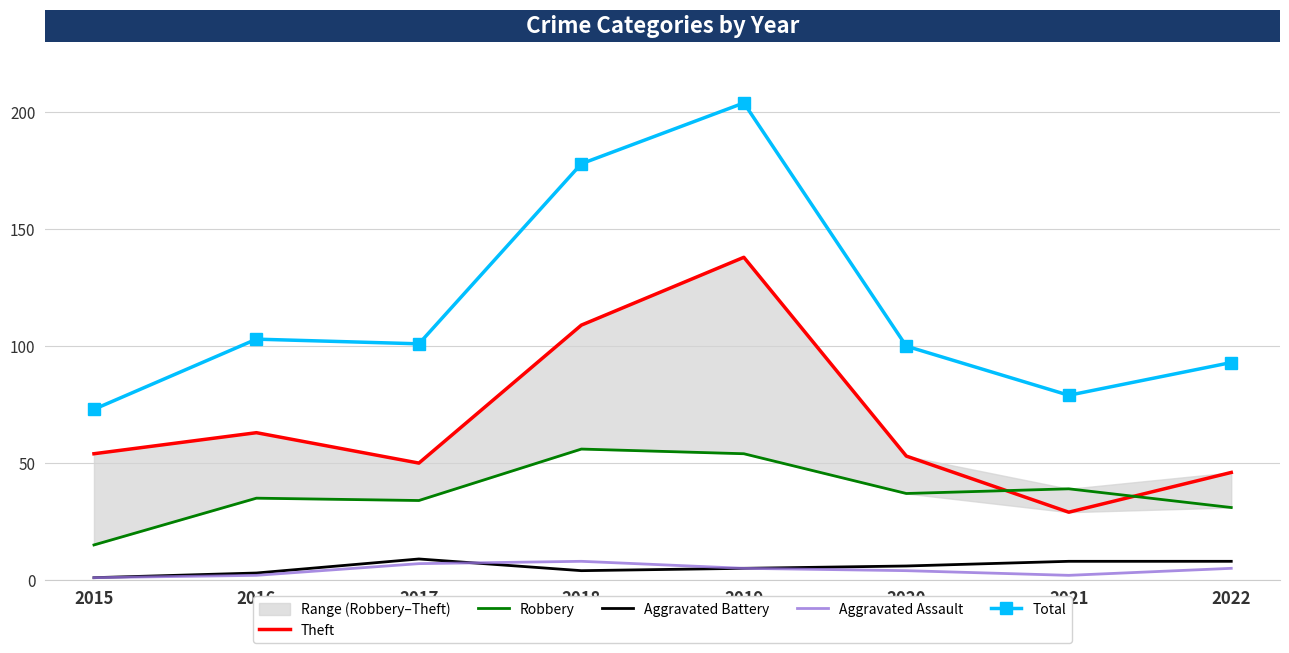

In Aggravated Assault, how many points are lower than both neighbors (excluding endpoints)?

1